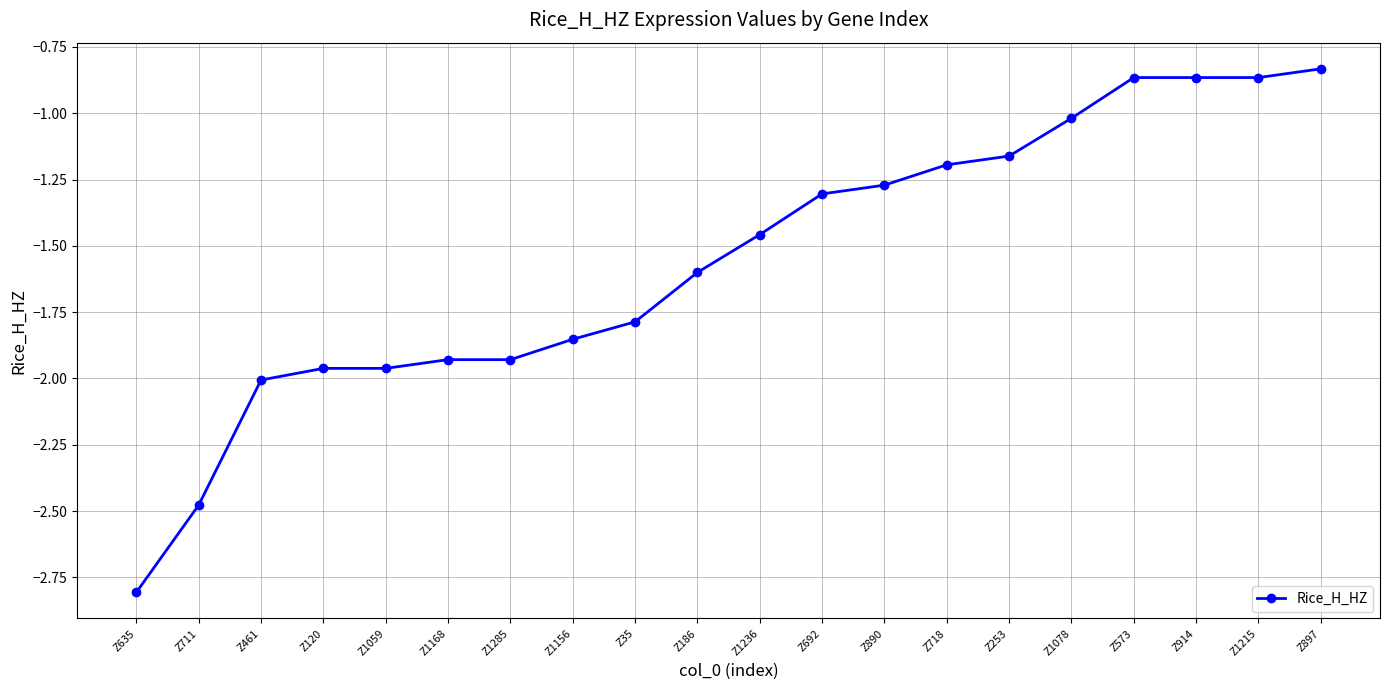

What is the change in value from Z890 to Z914?

+0.4